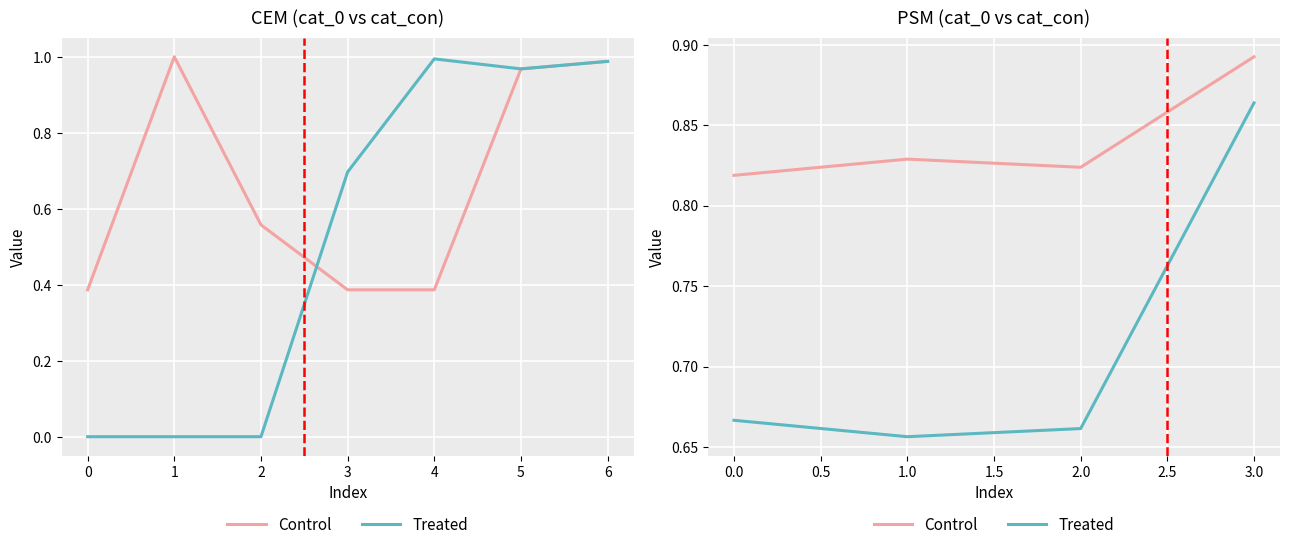

The value of Control at 1.0 is 0.8. True or false?

True